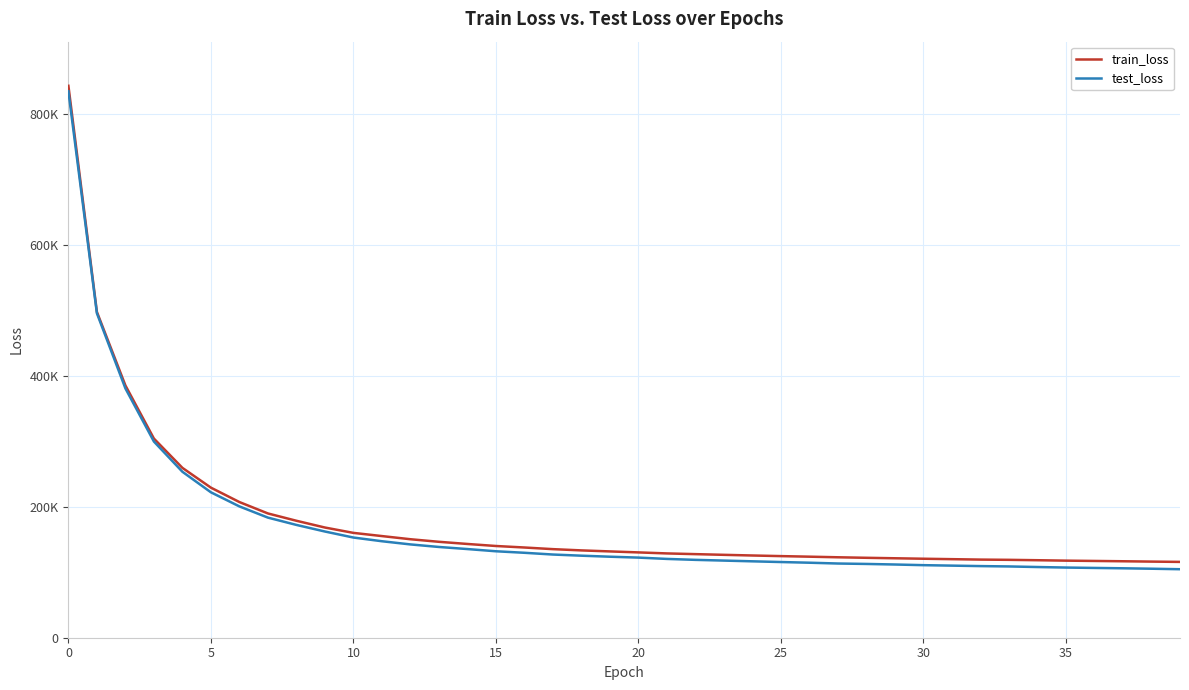

Does the chart have visible grid lines?

Yes